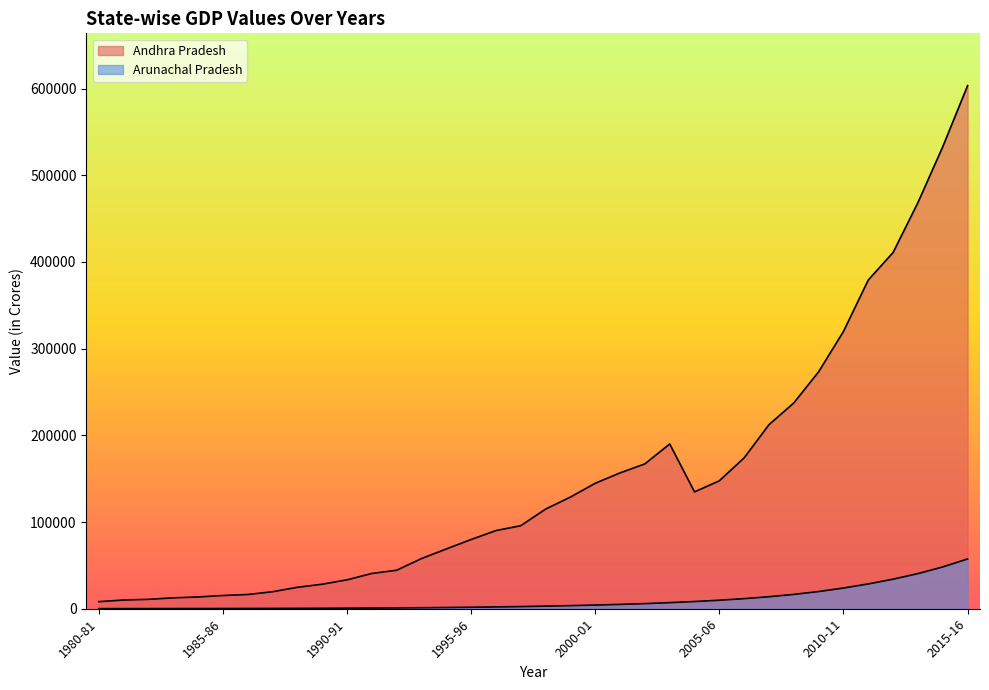

What is the label of the 24th point from the left?

2003-04